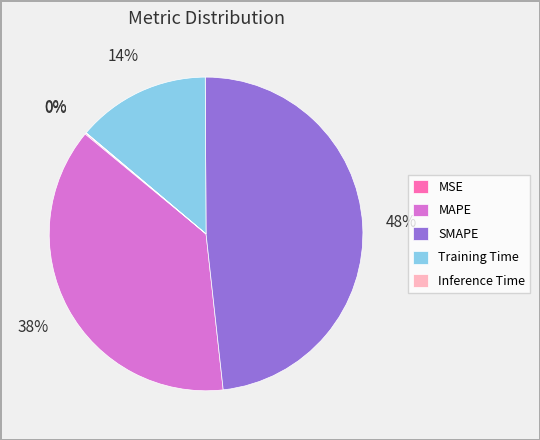

Is it true that Training Time is 28% of the pie?

False